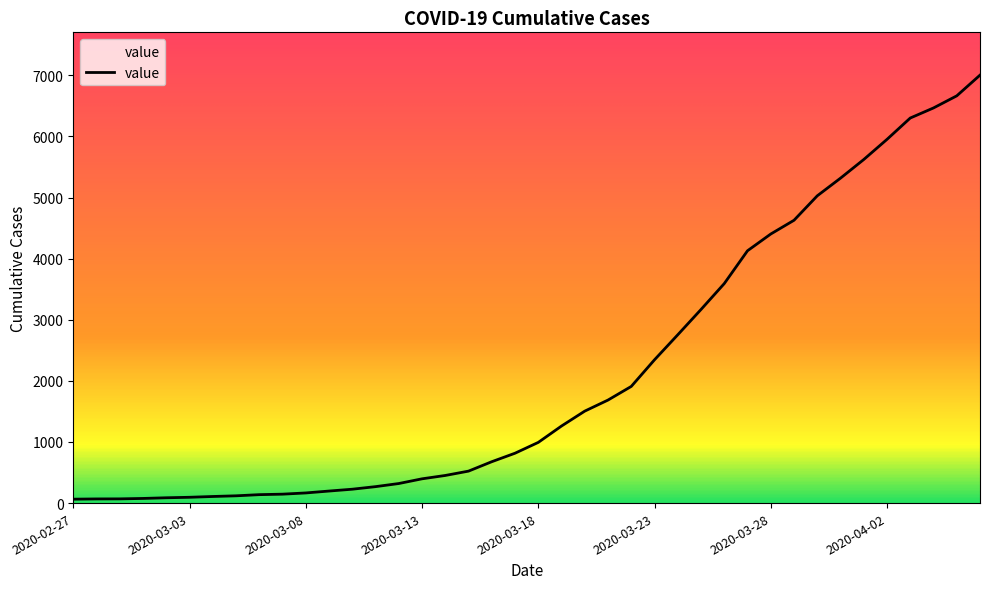

Does the chart have visible grid lines?

No